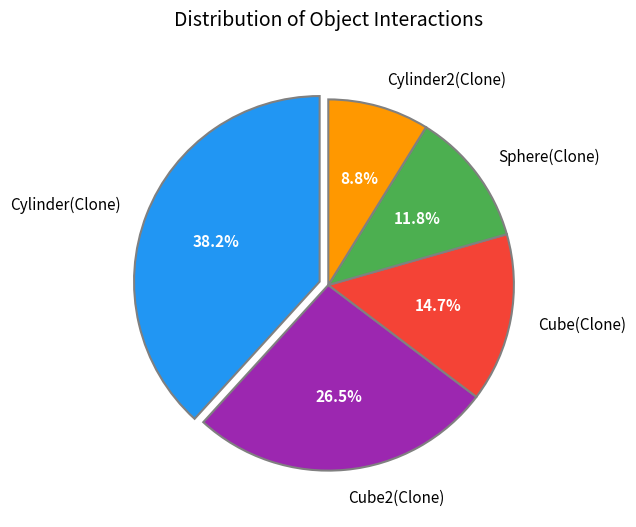

What percentage is the Cylinder2(Clone) slice, to the nearest percent?

9%